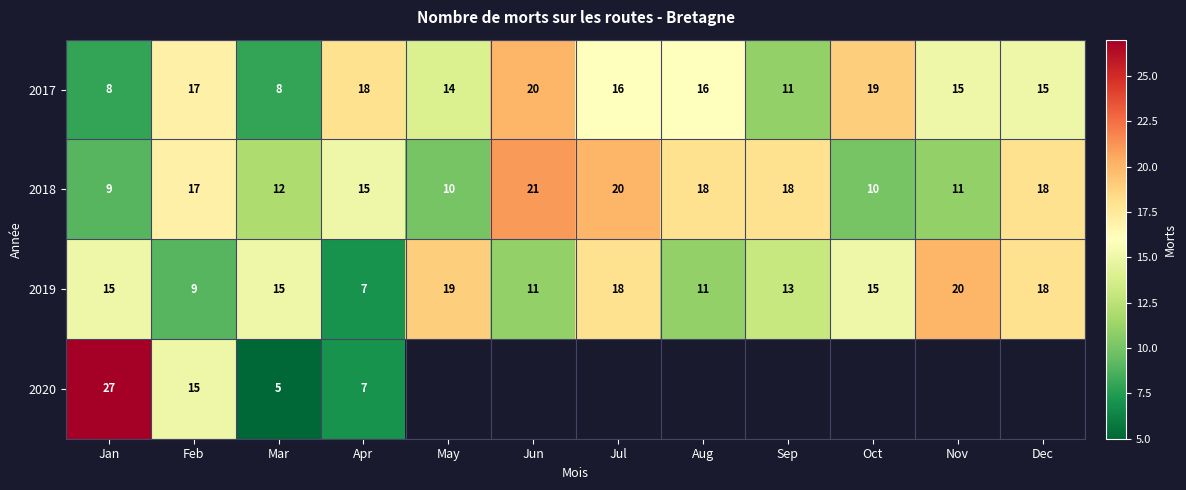

Which category has the lowest value across all series?

Mar